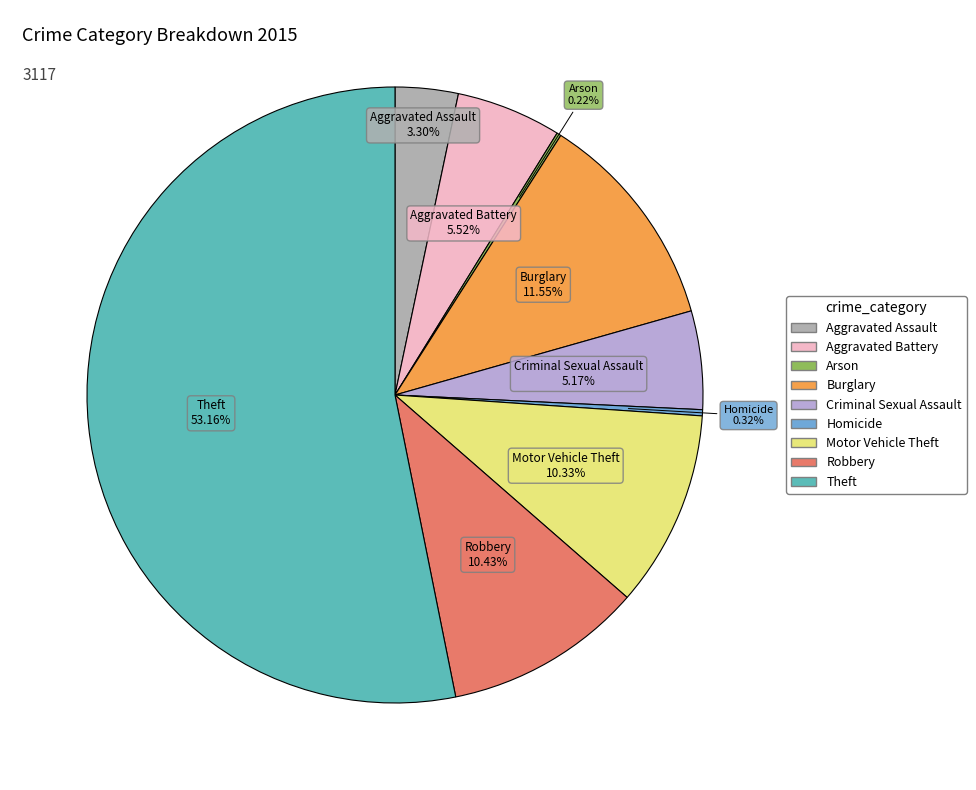

What percentage is the Robbery slice, to the nearest percent?

10%